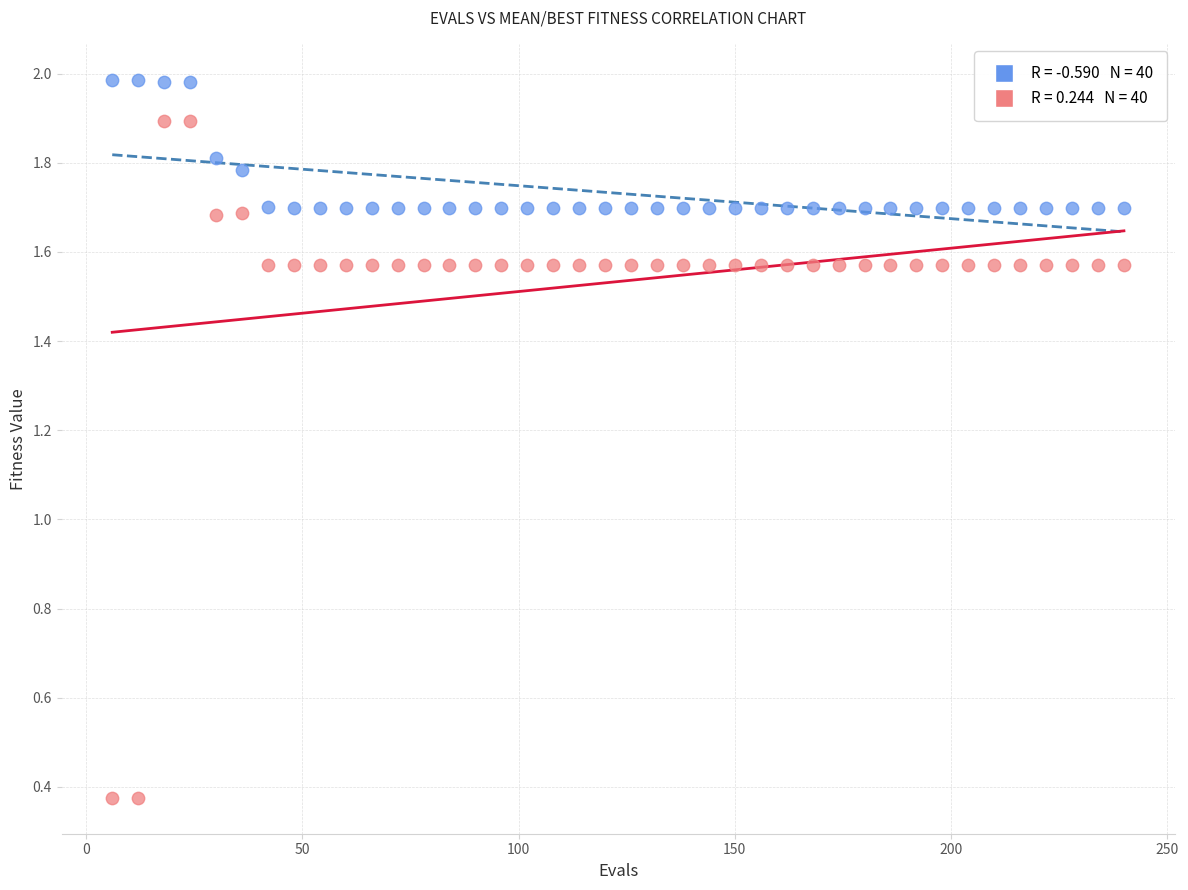

Across all data points, what is the range of X values (max minus min)?

234.0